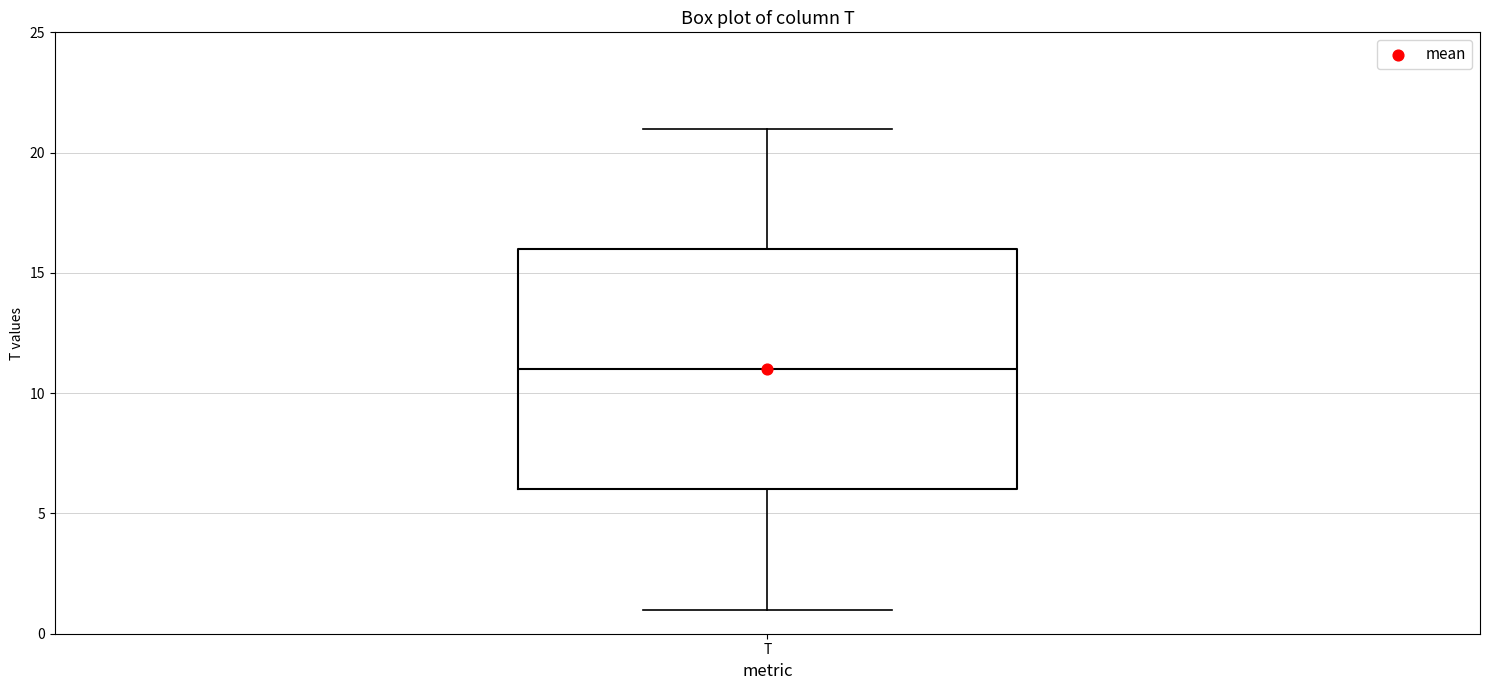

Where is the upper edge of the box for T on the y-axis? The values are not printed on the chart, so give them approximately, as read against the axis.

16